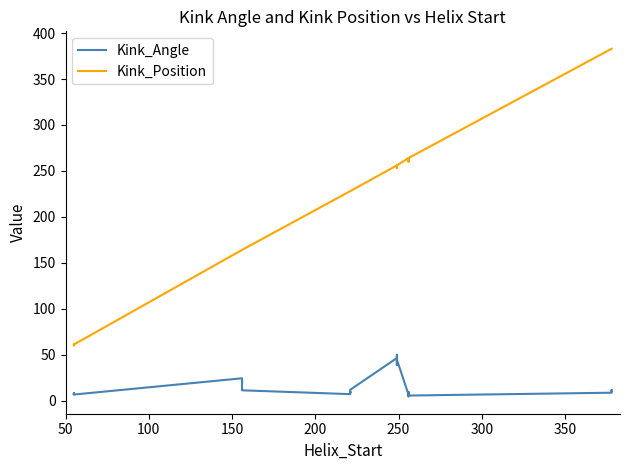

What is the average value of the Kink_Position series?

225.7